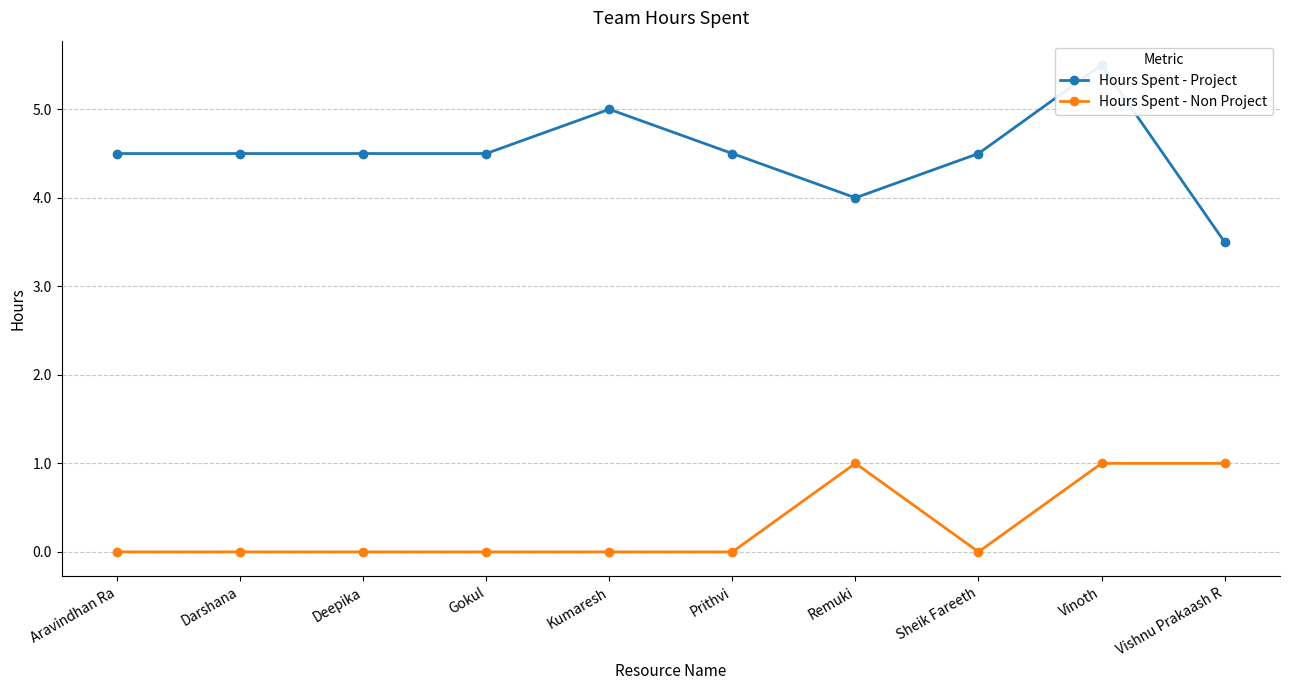

The Hours Spent - Non Project series shows 0.0 at Deepika. True or false?

True